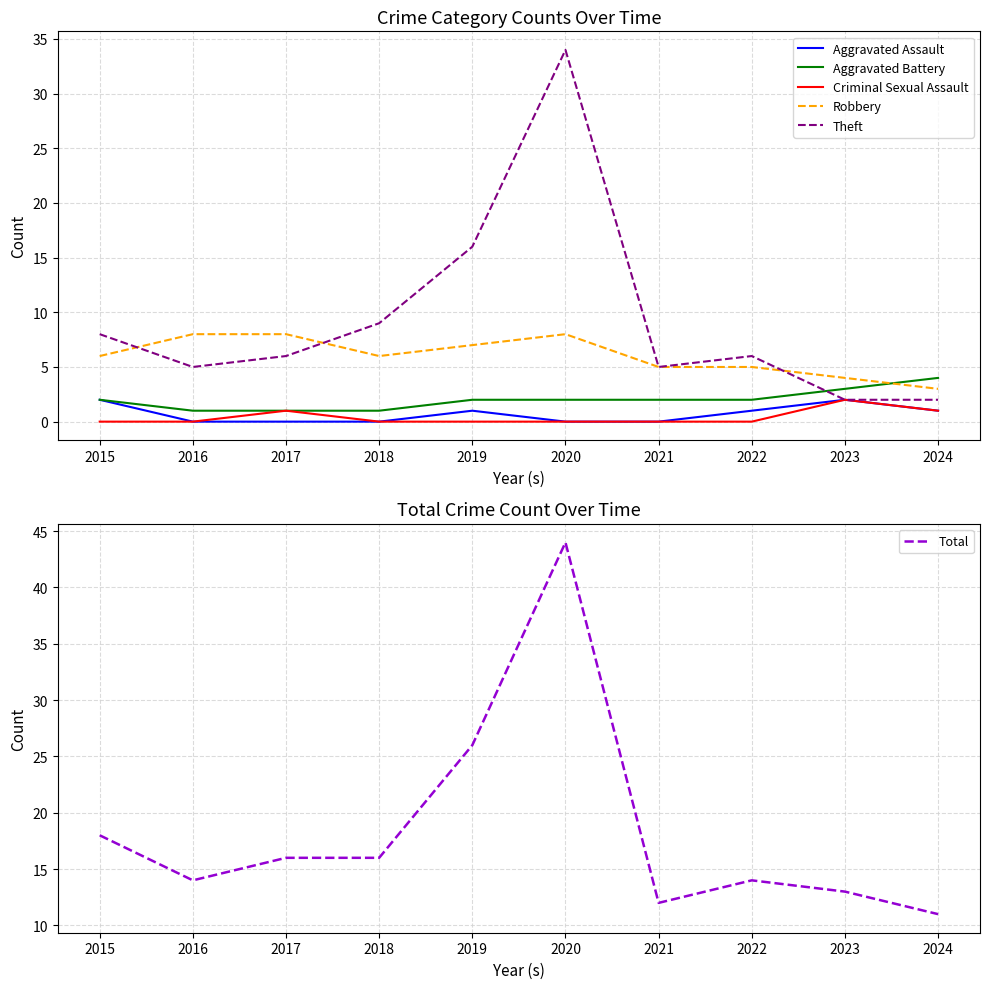

What are all the series names shown in the legend?

Aggravated Assault, Aggravated Battery, Criminal Sexual Assault, Robbery, Theft, Total